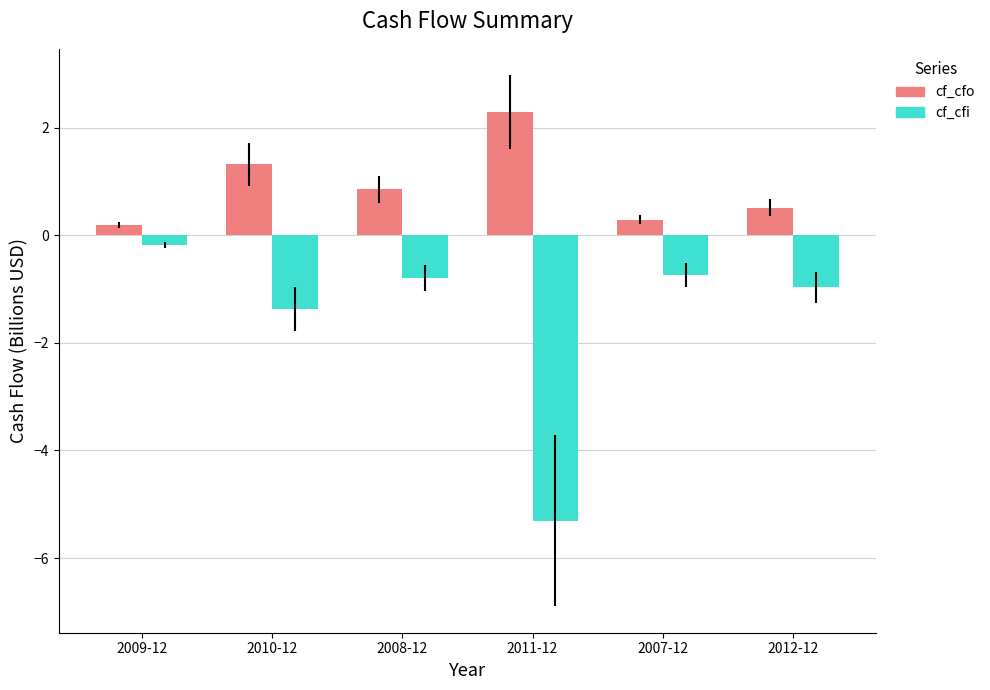

True or false: cf_cfi has a value of -0.4 at 2007-12.

False